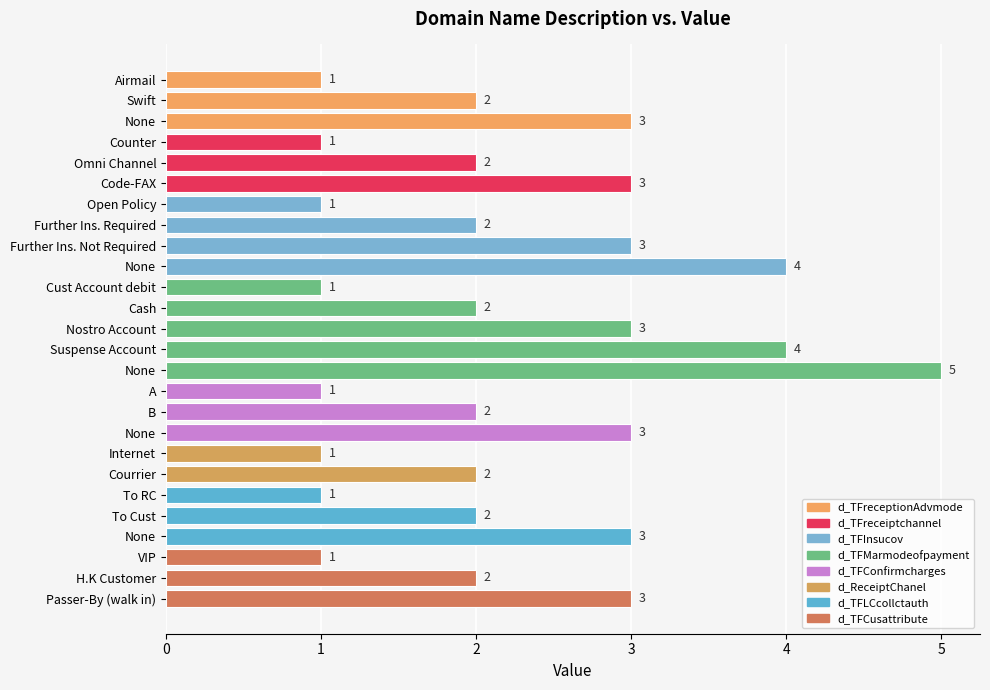

Count the number of data series in this chart.

1